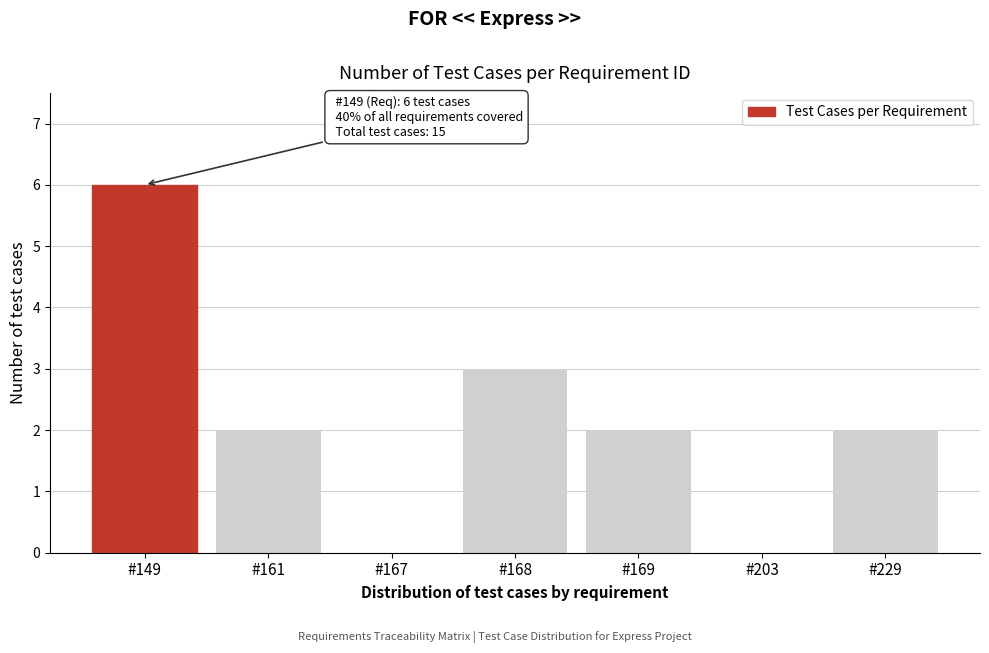

Reading left to right, list all the values displayed in this chart.

#149=6	#161=2	#167=0	#168=3	#169=2	#203=0	#229=2